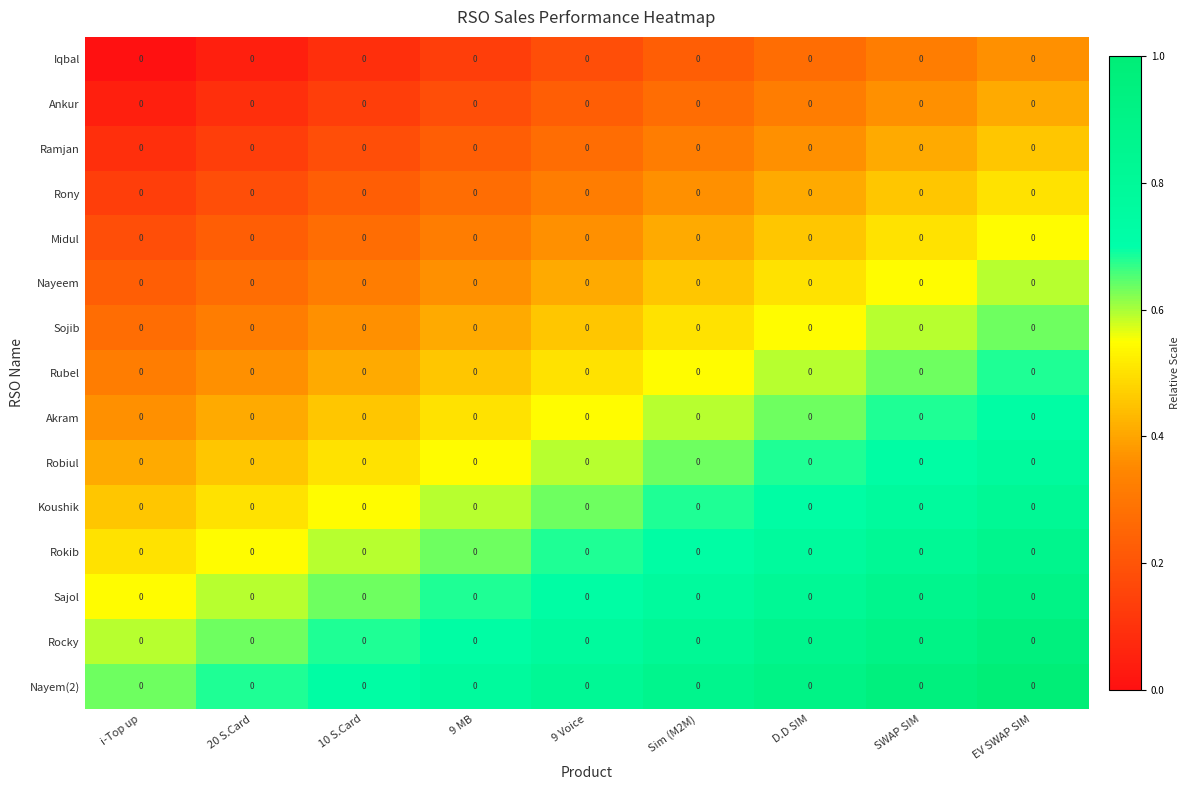

At how many categories does at least one series exceed 0?

9